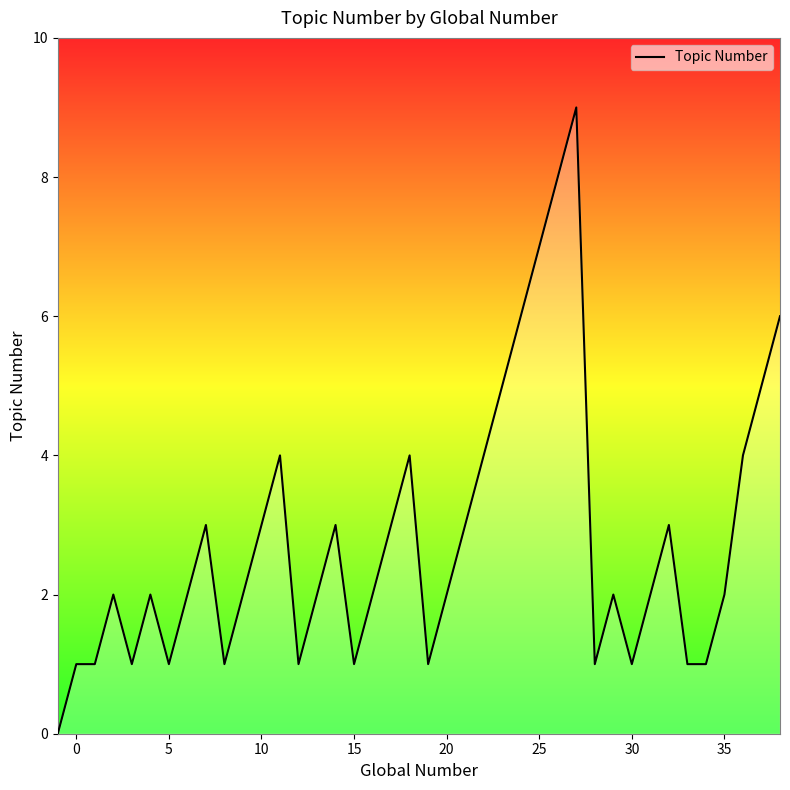

What is the difference between the maximum and minimum values?

9